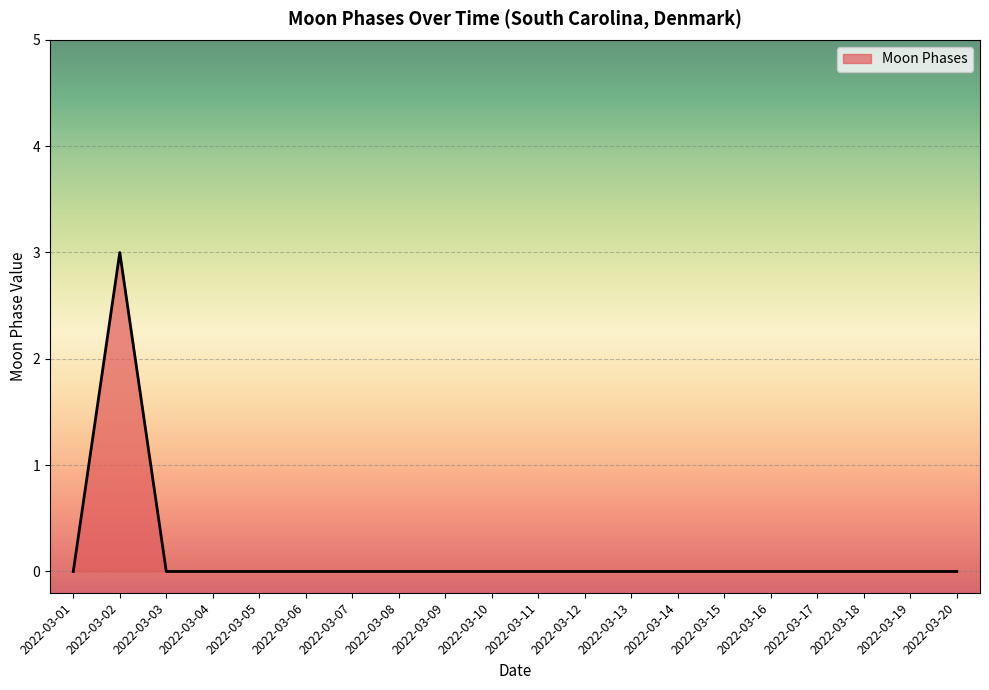

True or false: the data has more than 0 interior local peaks.

True